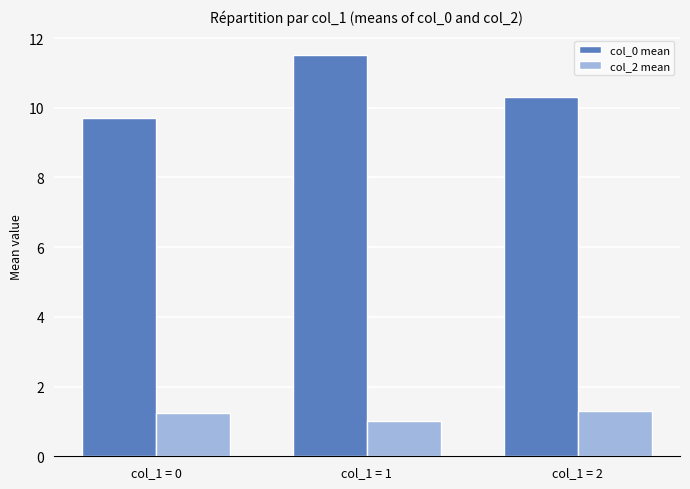

What is the value of the col_0 mean bar at the 3rd from the left?

10.3